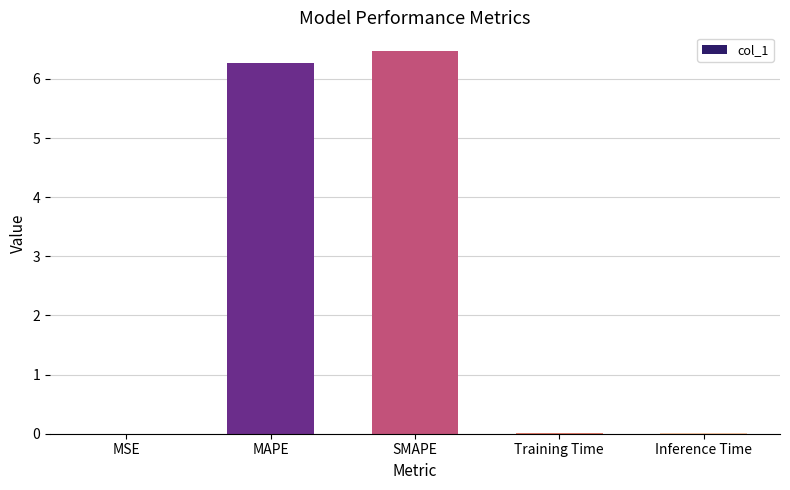

The chart shows a value of 0.0 at Training Time. True or false?

True